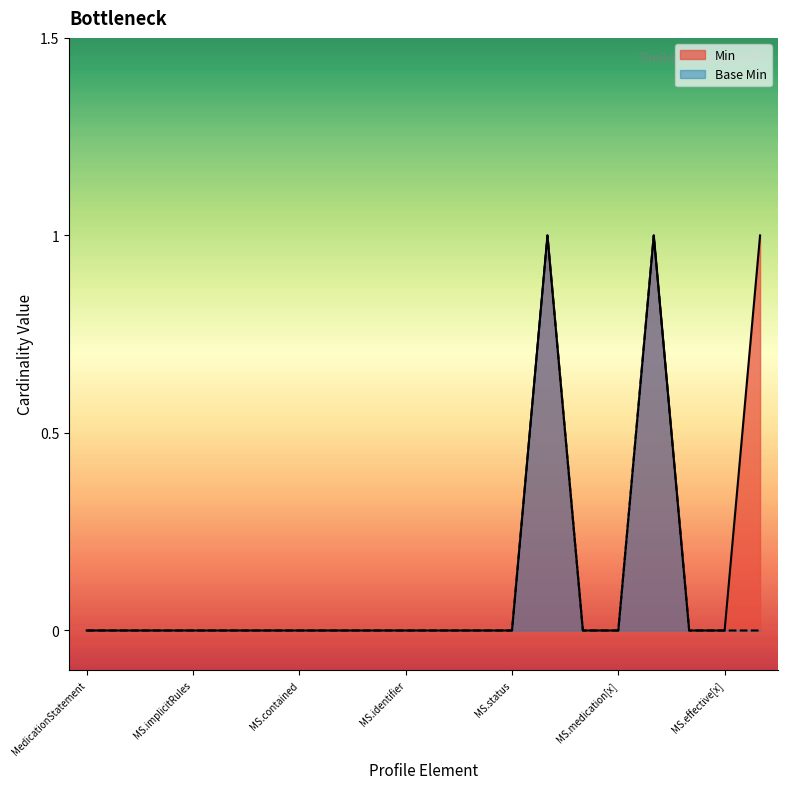

How many interior local peaks does the Min series have?

2